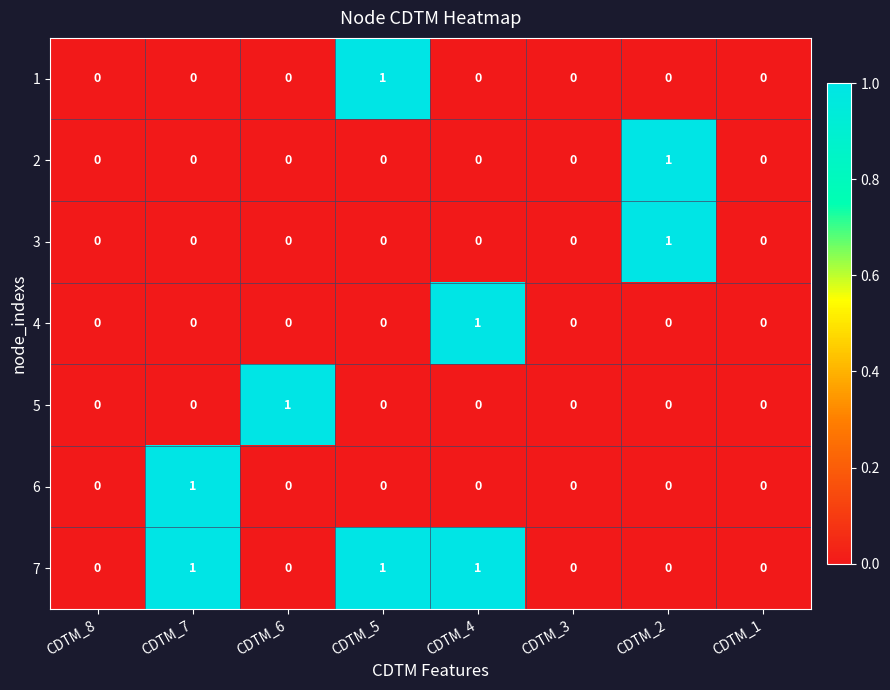

The value of 1 at CDTM_8 is 0. True or false?

True